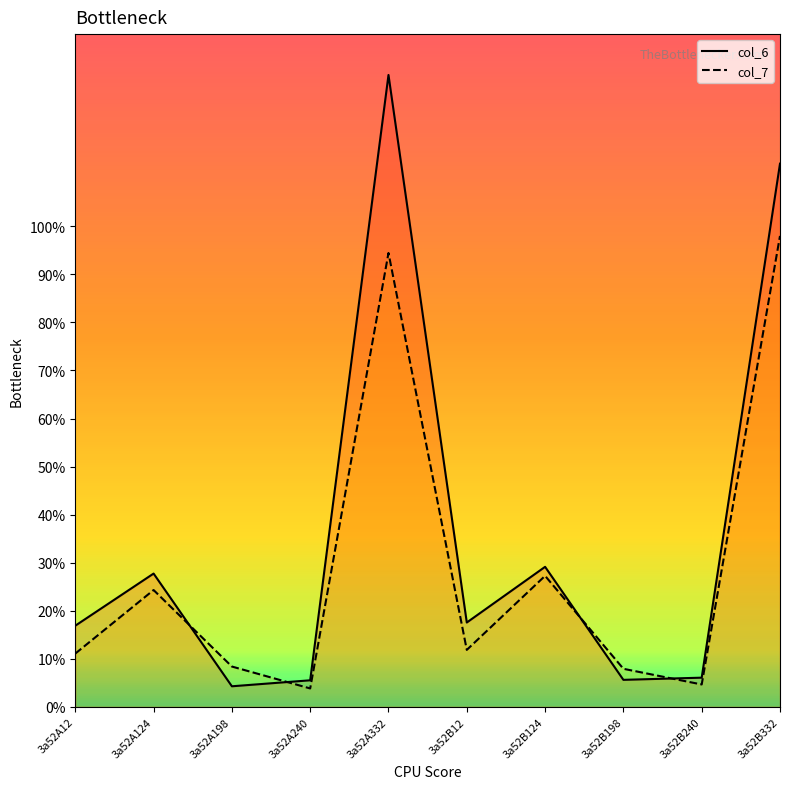

What is the sum of the col_7 values at 3a52A240 and 3a52A198?

12.2